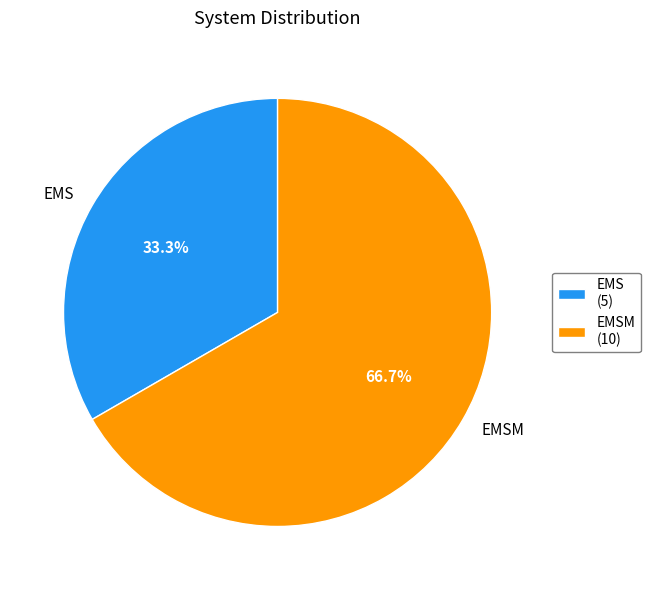

Is there a majority slice in this chart?

Yes